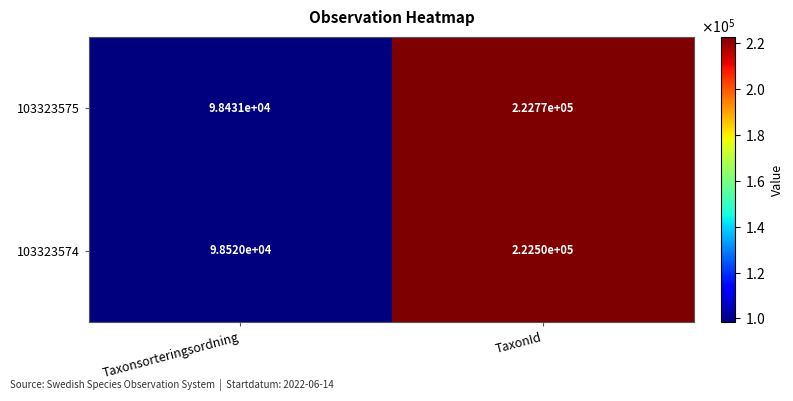

What is the difference between the 103323575 values at Taxonsorteringsordning and TaxonId?

124339